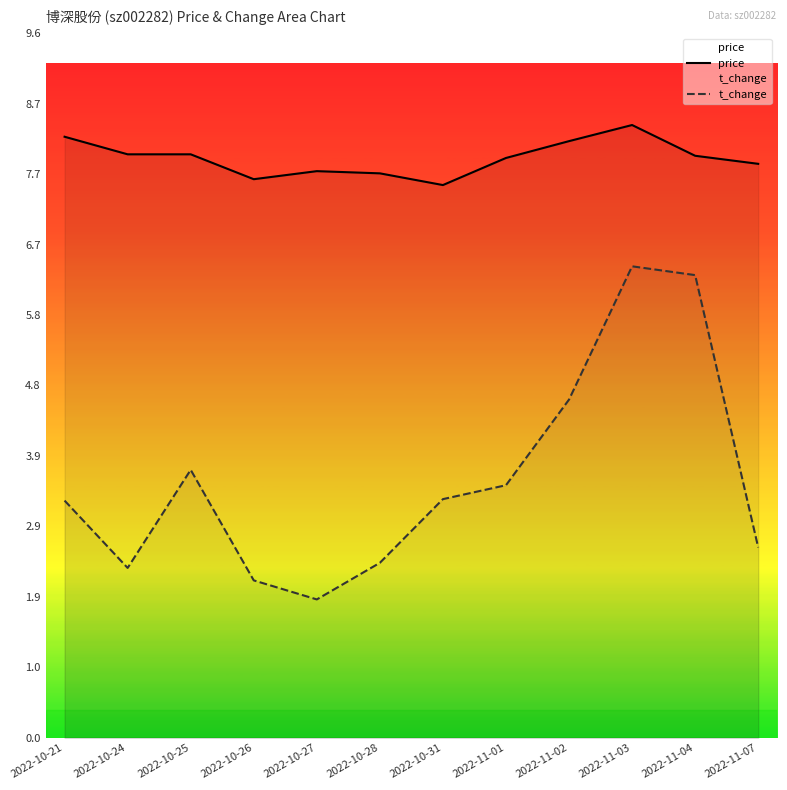

At which category is the sum across all series the highest?

2022-11-03